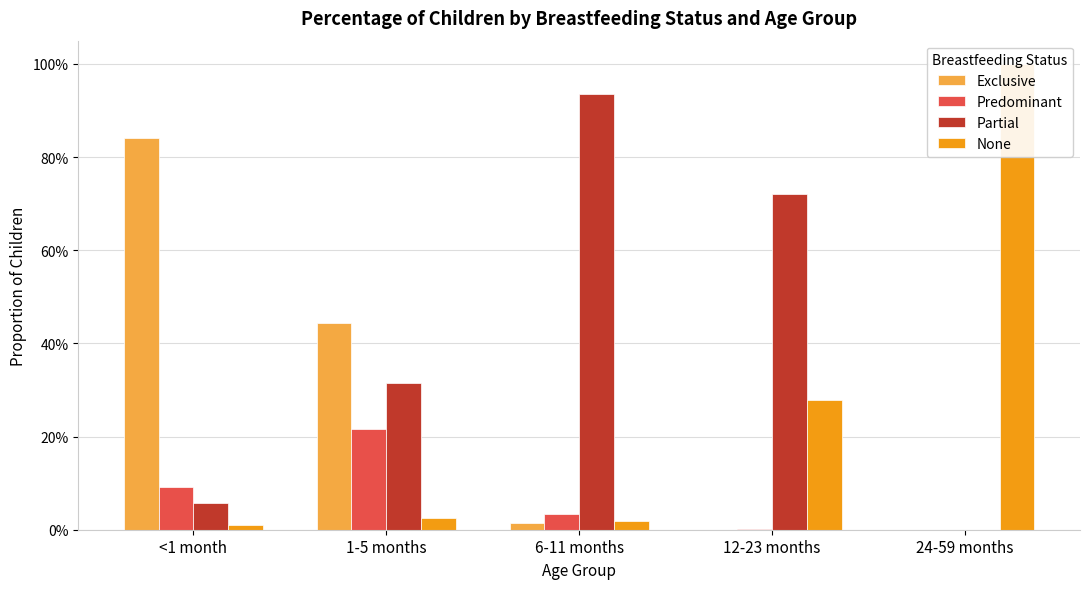

At which category is the sum across all series the highest?

<1 month